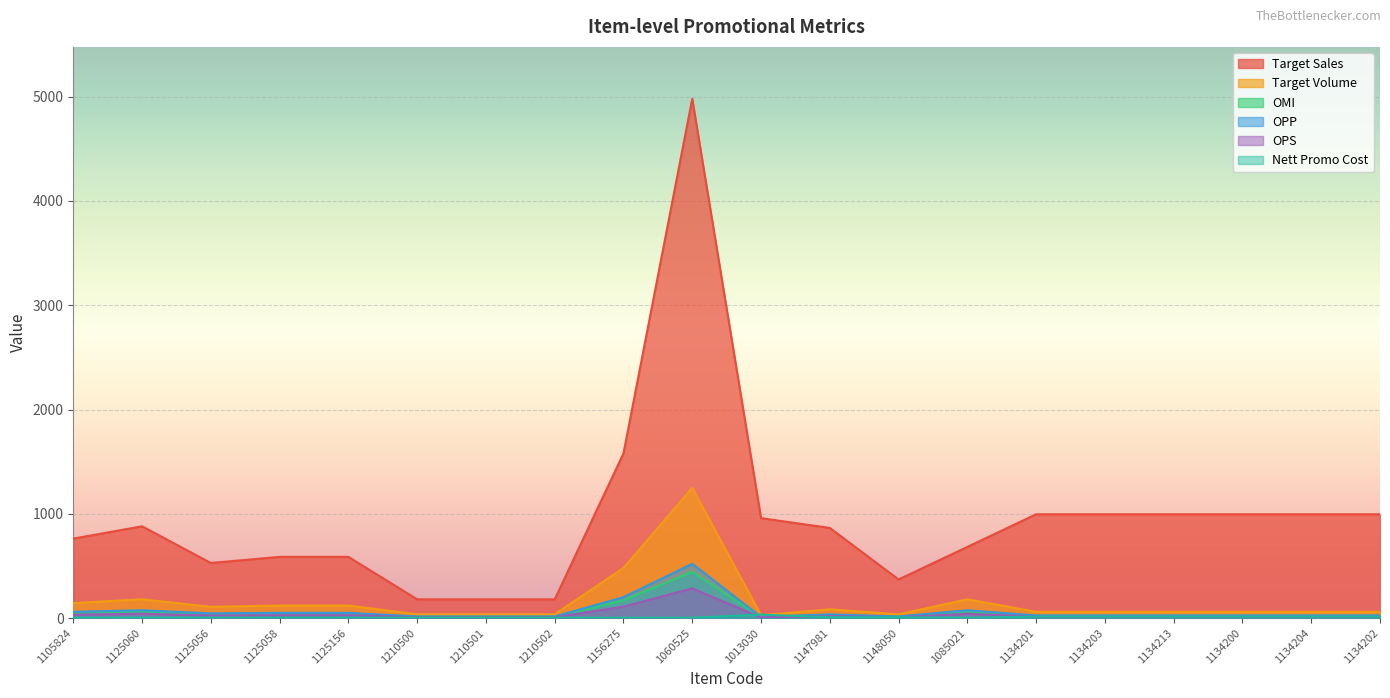

What is the minimum value for Nett Promo Cost?

3.0